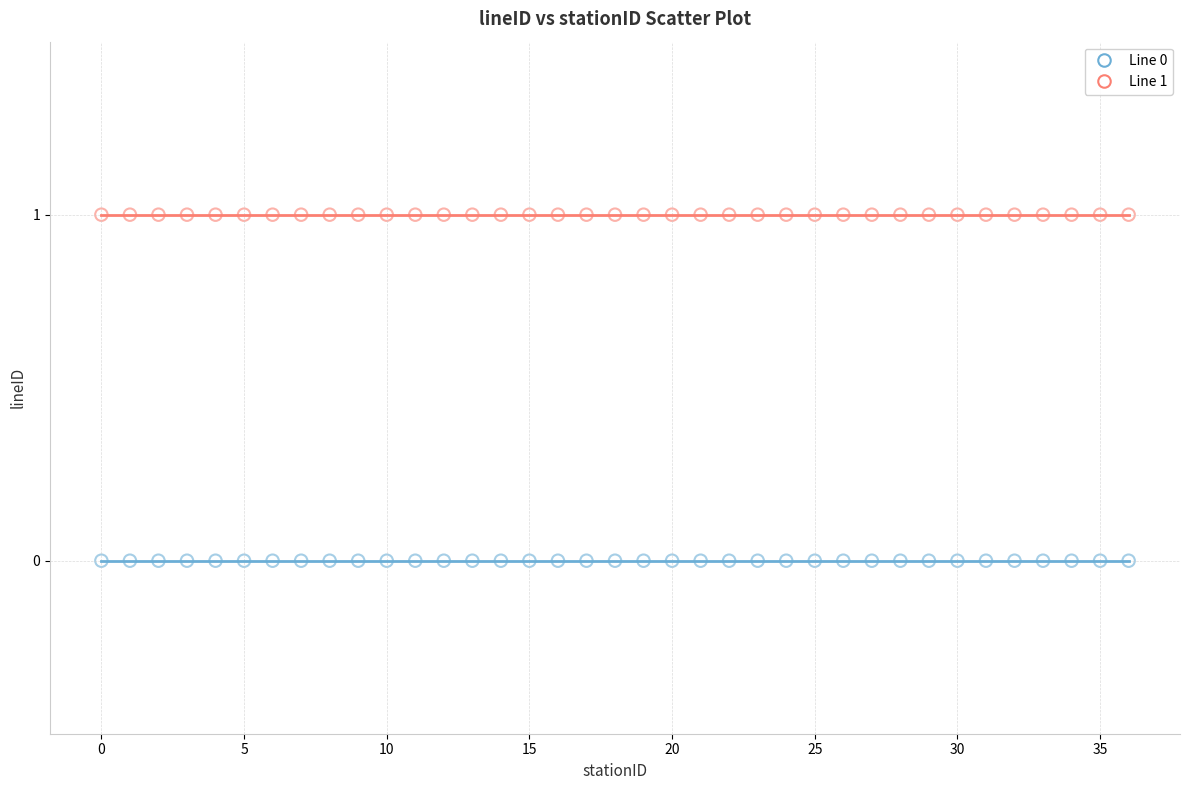

Which series reaches the maximum Y coordinate?

Line 1